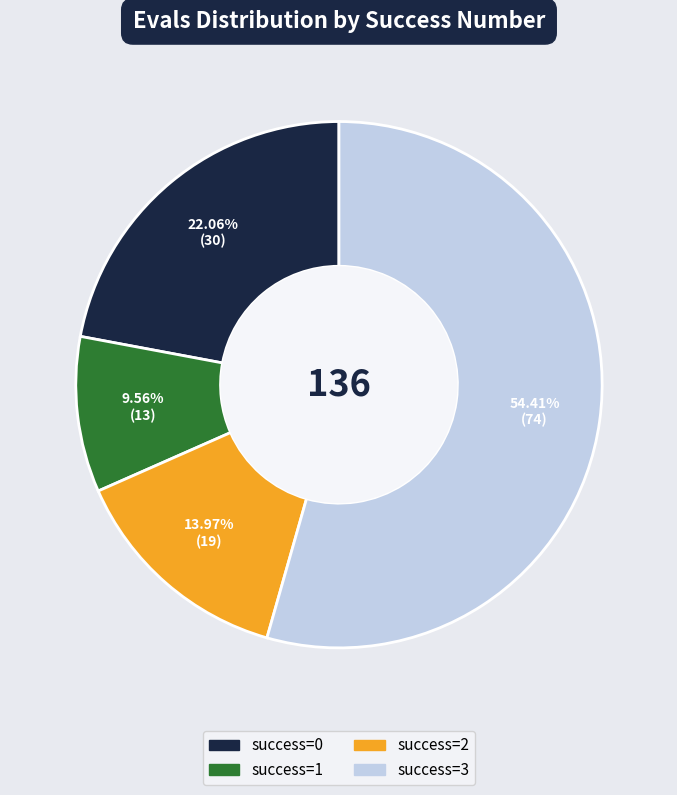

To the nearest percent, what is the difference between the largest and smallest slice percentages?

45%